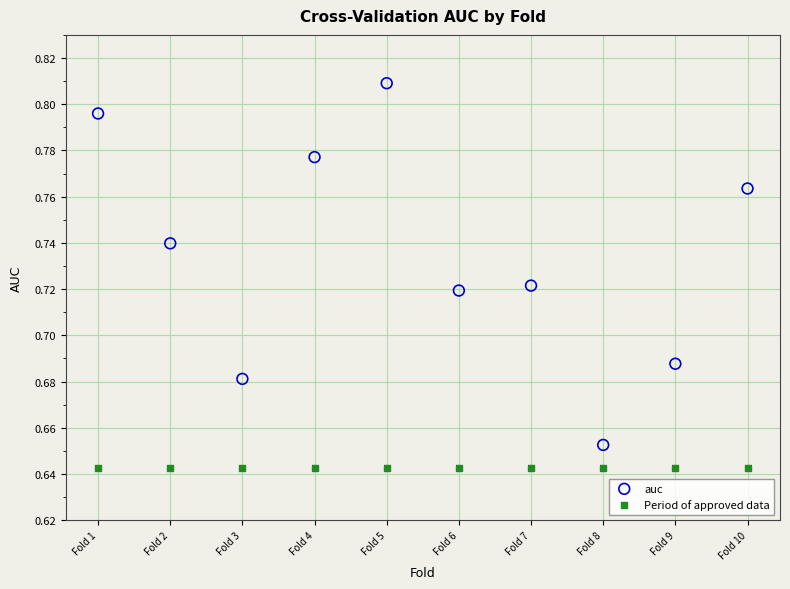

Which series reaches the minimum Y coordinate?

Period of approved data